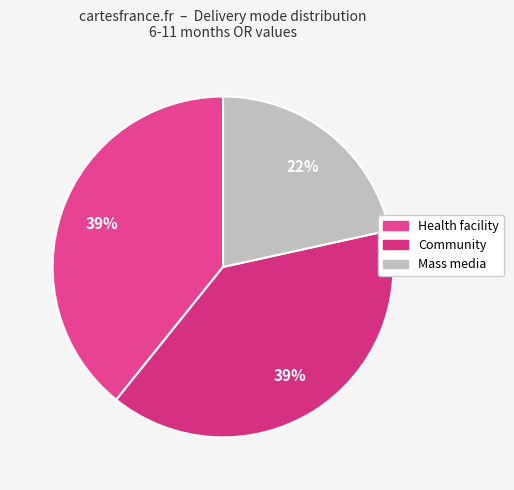

What percentage is the Community slice, to the nearest percent?

39%